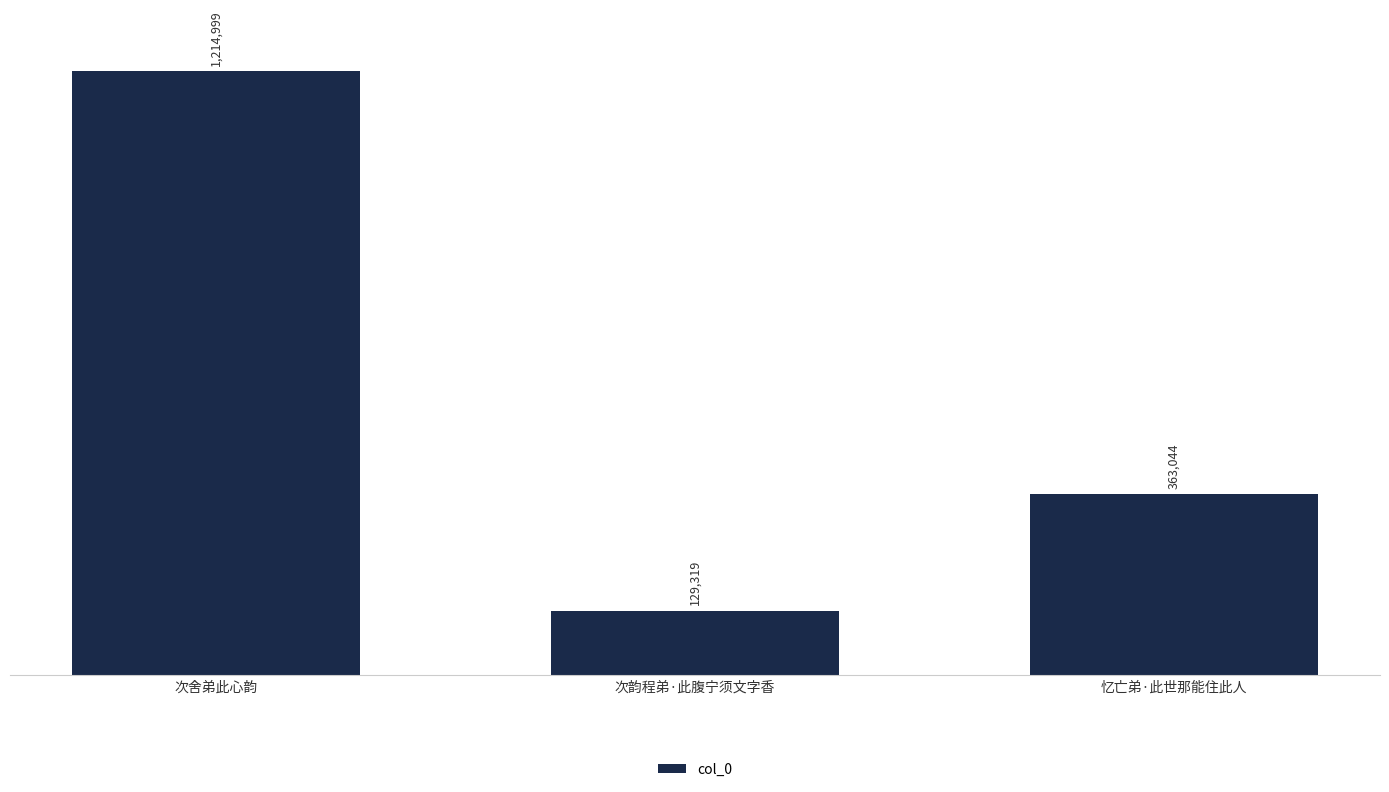

At which label does the data first exceed 363044?

次舍弟此心韵